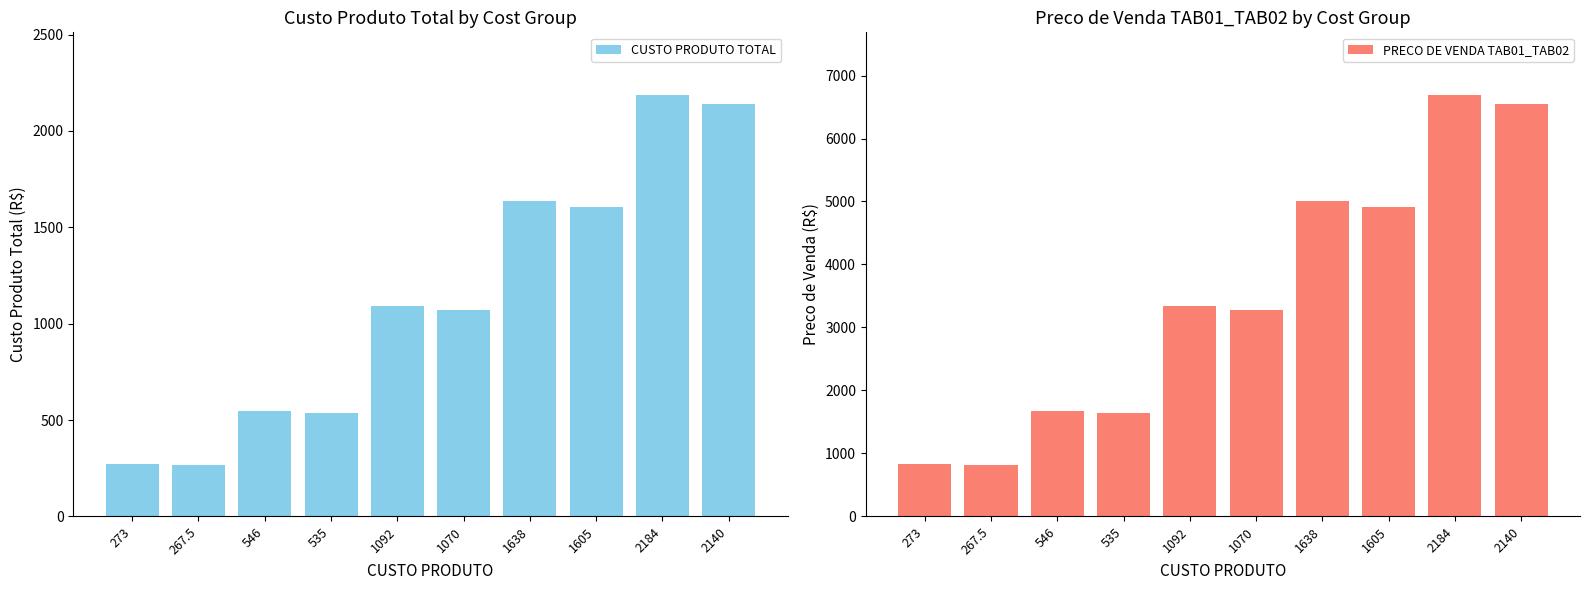

What is the difference between the CUSTO PRODUTO TOTAL values at 1605 and 273?

1332.0